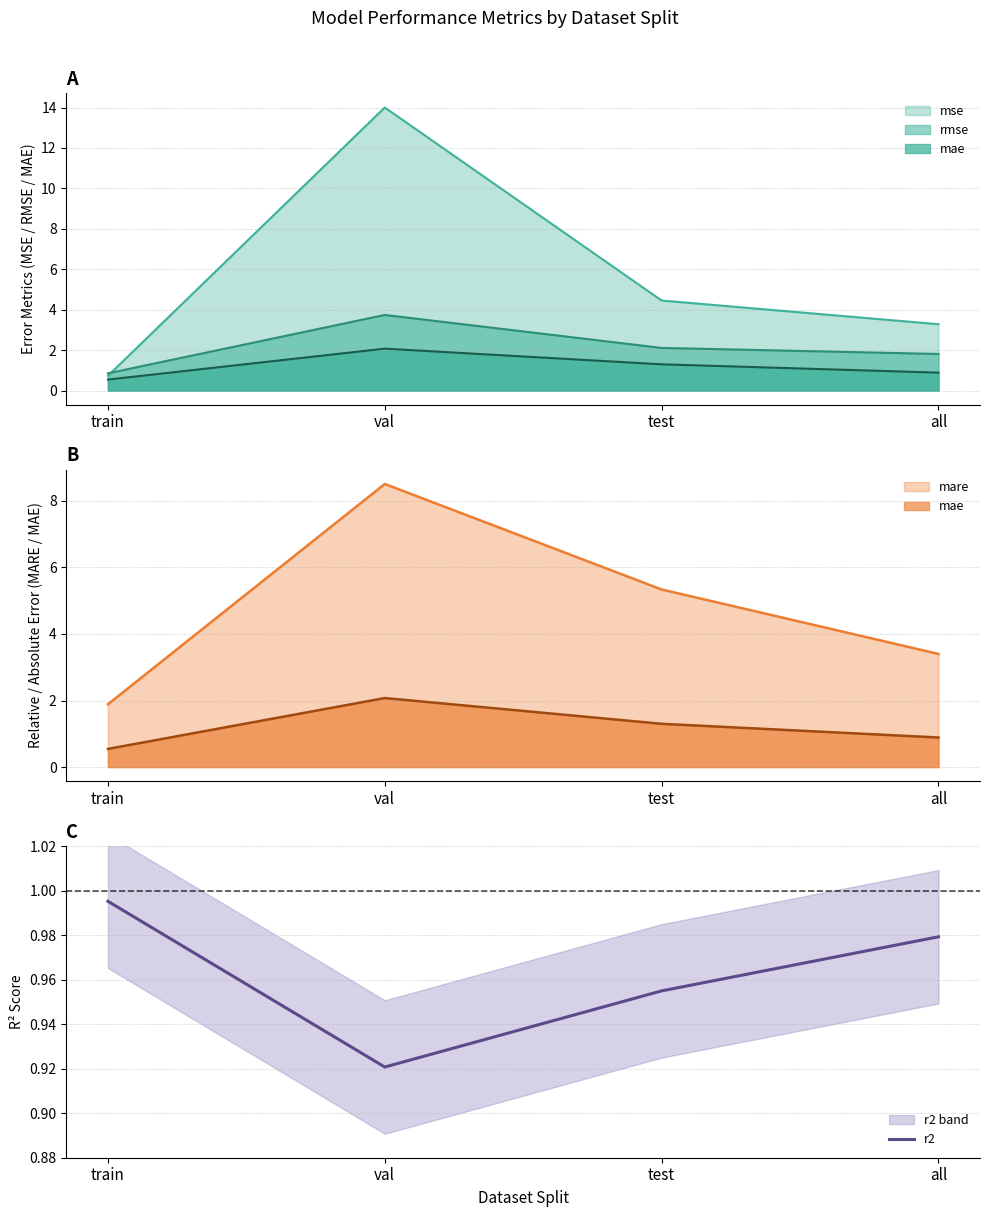

Does the chart display data point markers on the line(s)?

No